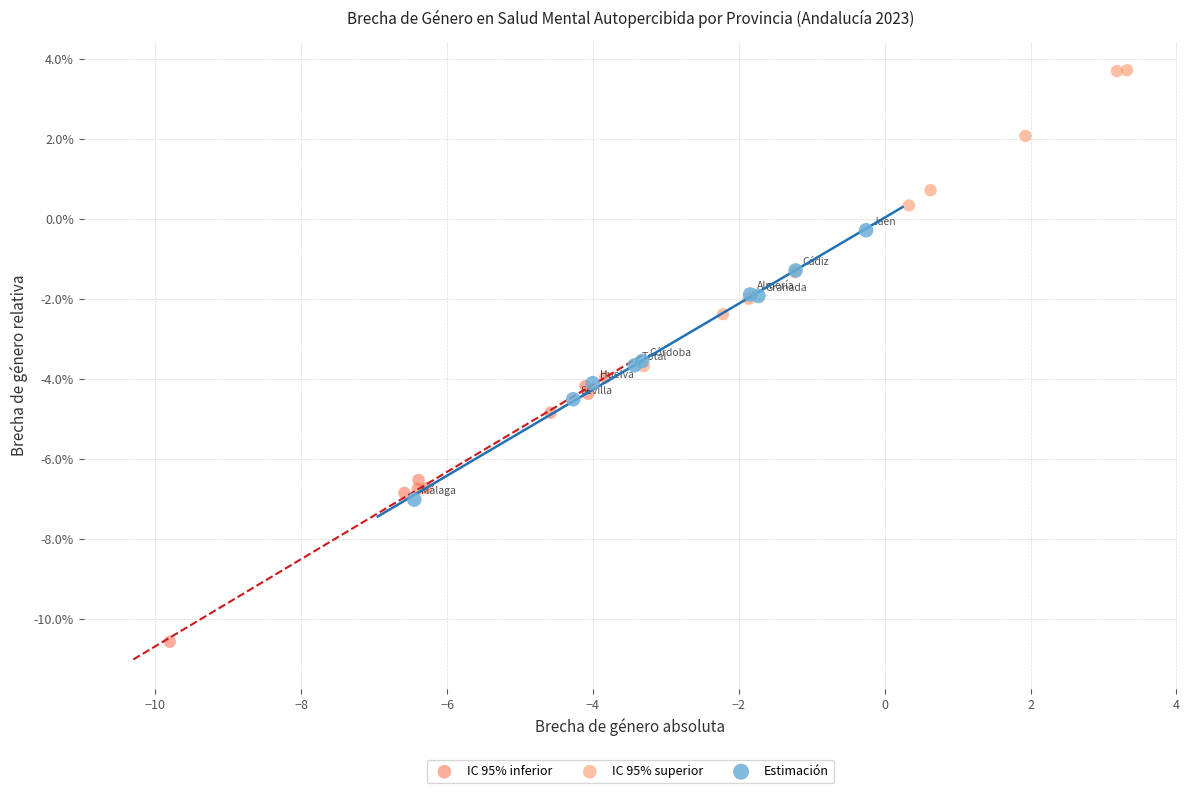

Which series contains the highest Y value?

IC 95% superior